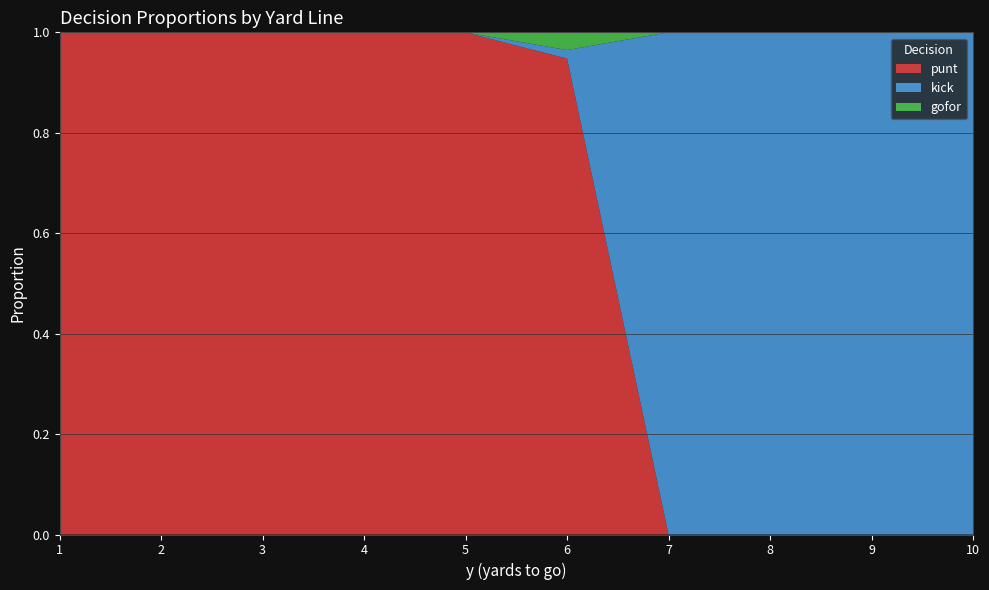

What is the maximum value for punt?

1.0